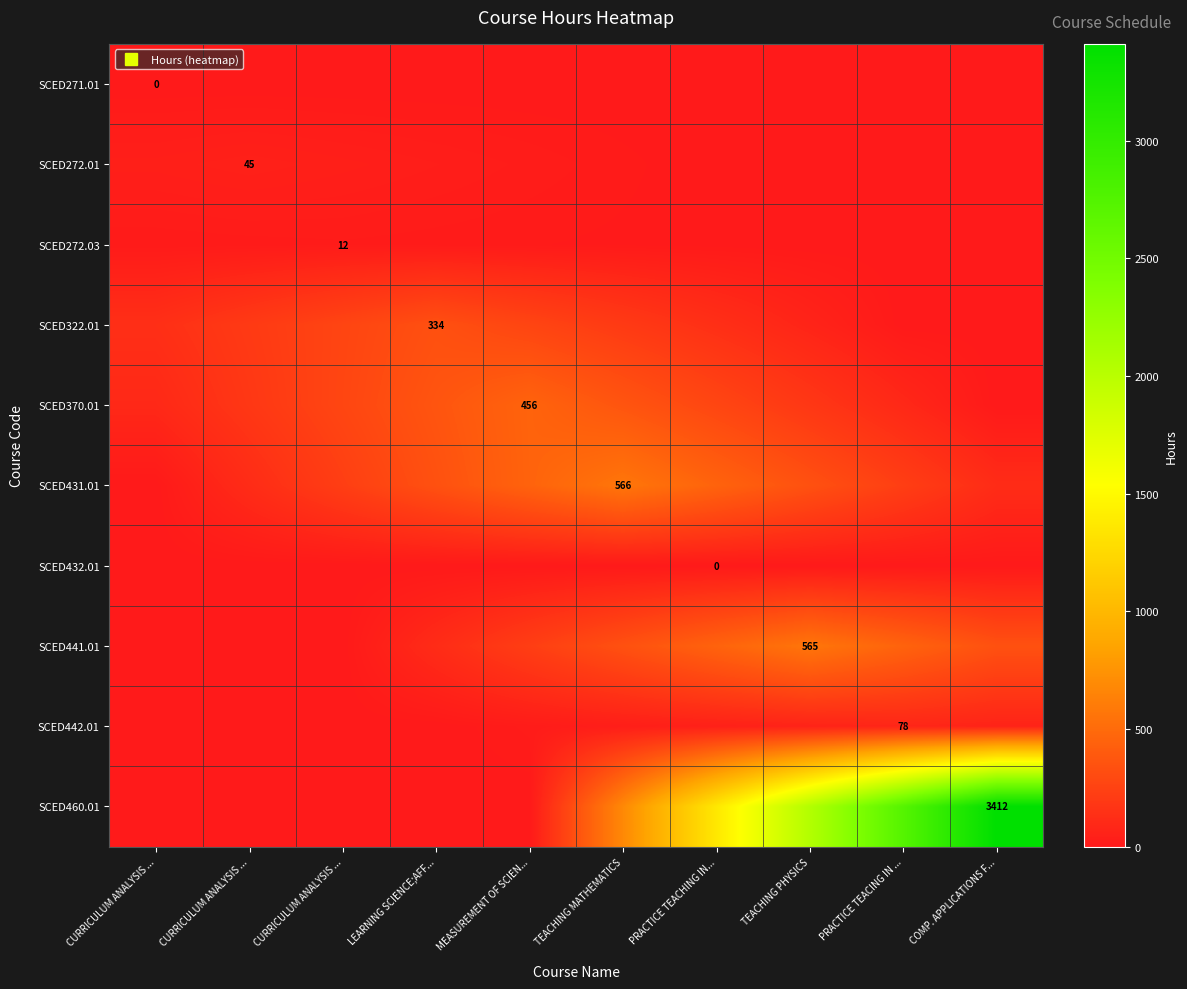

Where is SCED272.03 nearest to the value 6?

CURRICULUM ANALYSIS ...